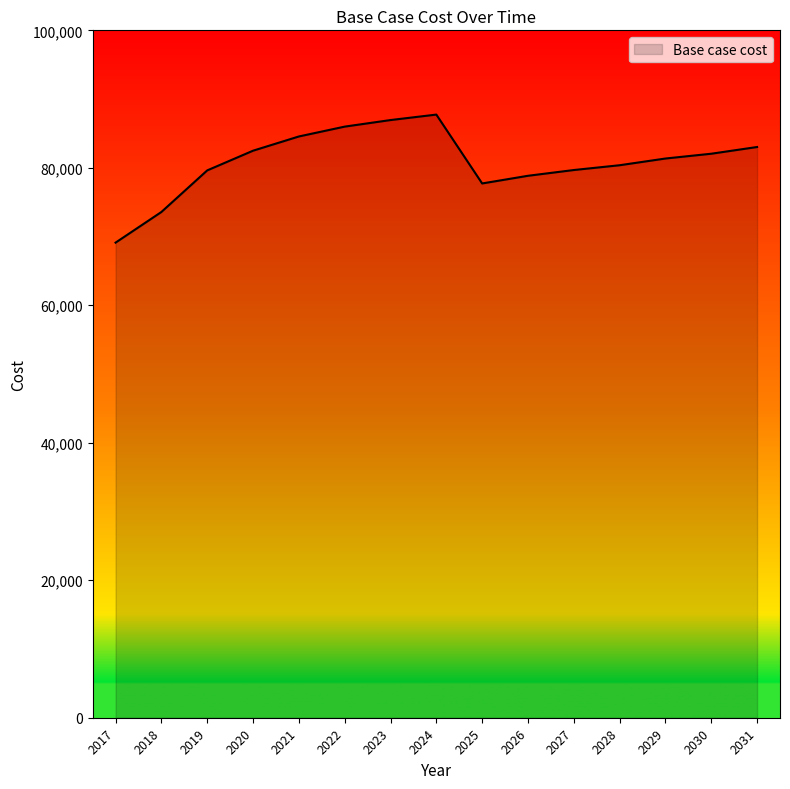

How many categories are shown in the chart?

15